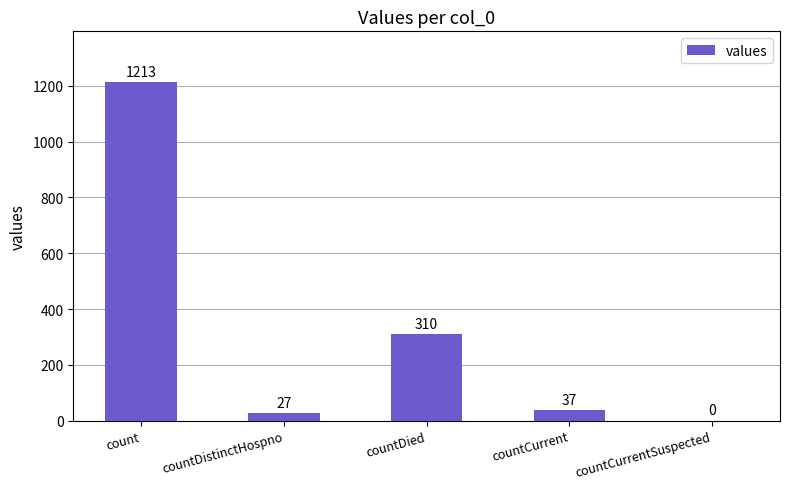

What is the approximate value at countDistinctHospno, to the nearest 50?

50